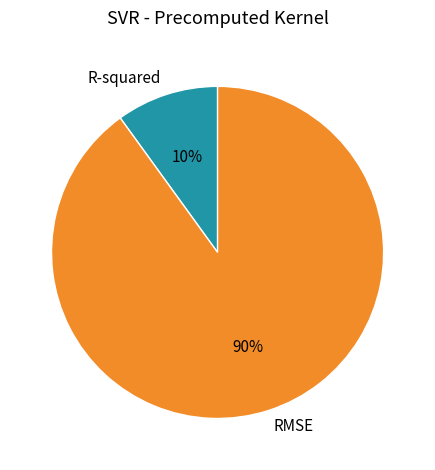

Which slice represents more than half of the pie?

RMSE